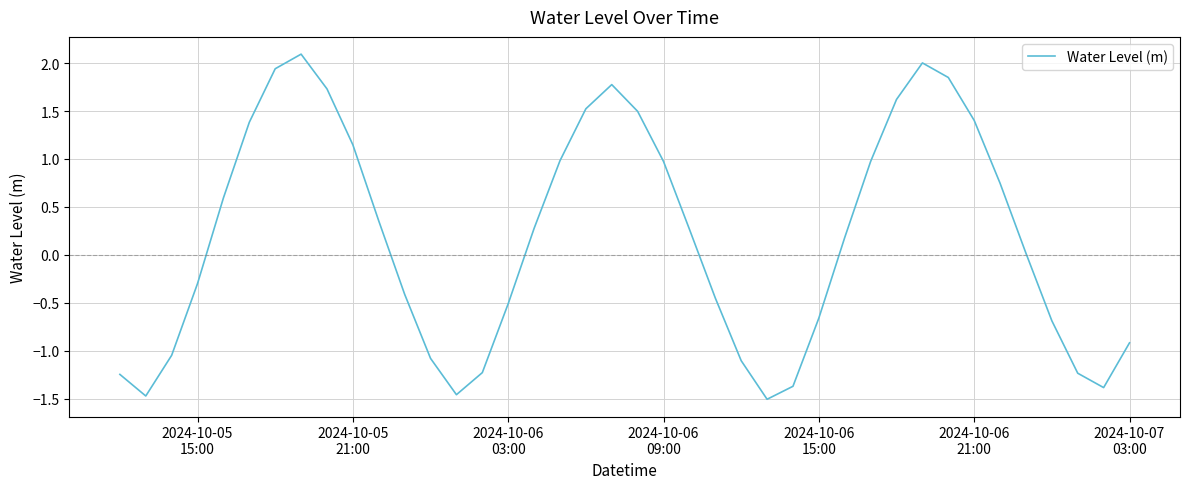

What is the difference between the maximum and second lowest values?

3.6